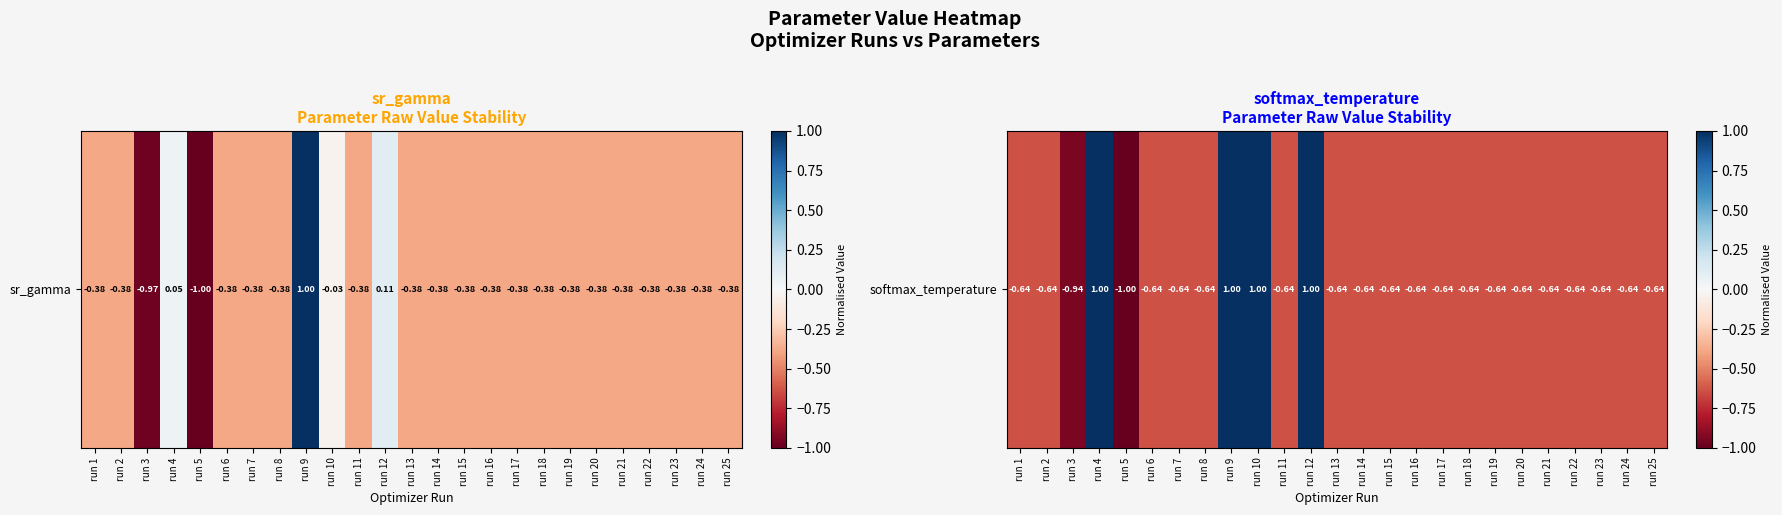

What is the change in value from run 3 to run 14?

+0.3